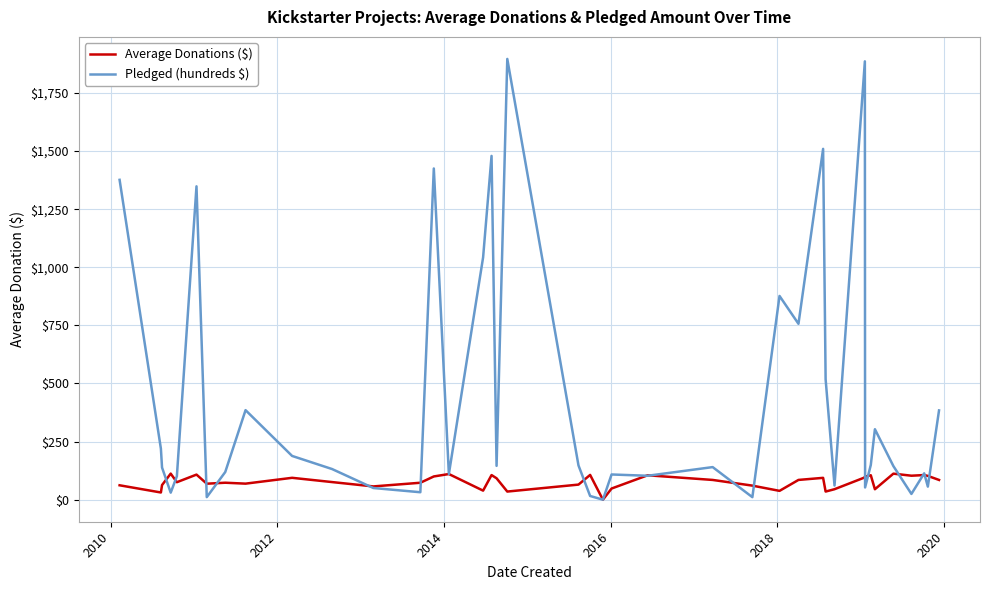

Which series has the widest spread of values?

Pledged (hundreds $)